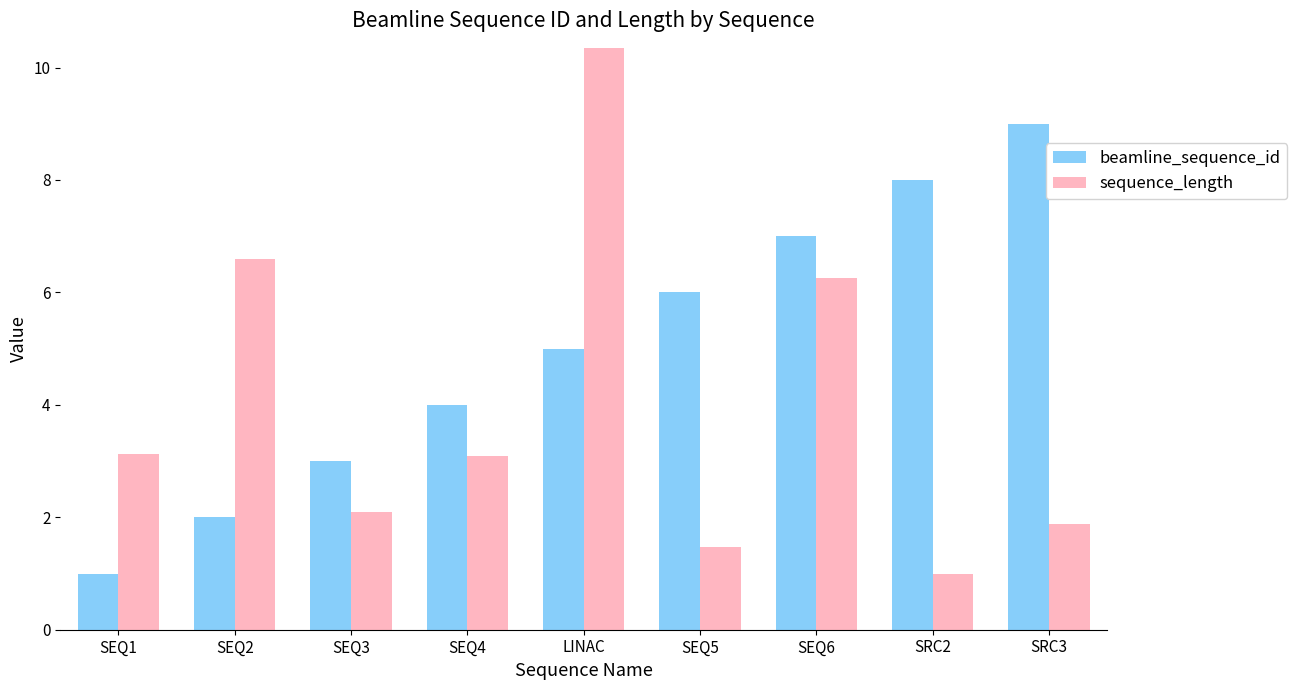

Is the value of sequence_length at LINAC greater than the value of beamline_sequence_id at SEQ1?

Yes